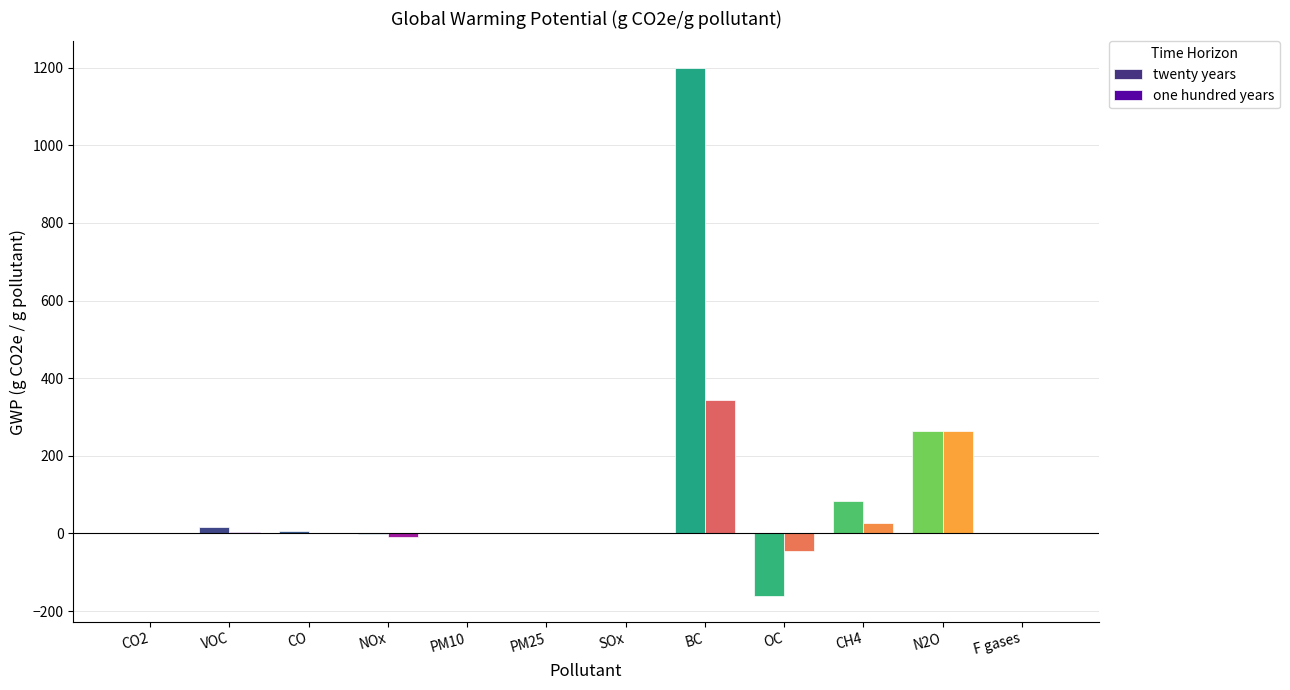

What is the difference between the twenty years values at OC and CH4?

244.0